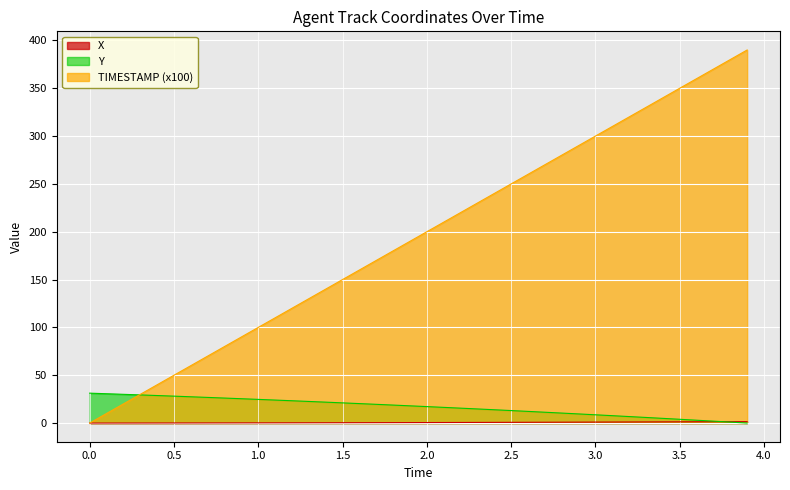

What is the sum of all Y values?

677.1